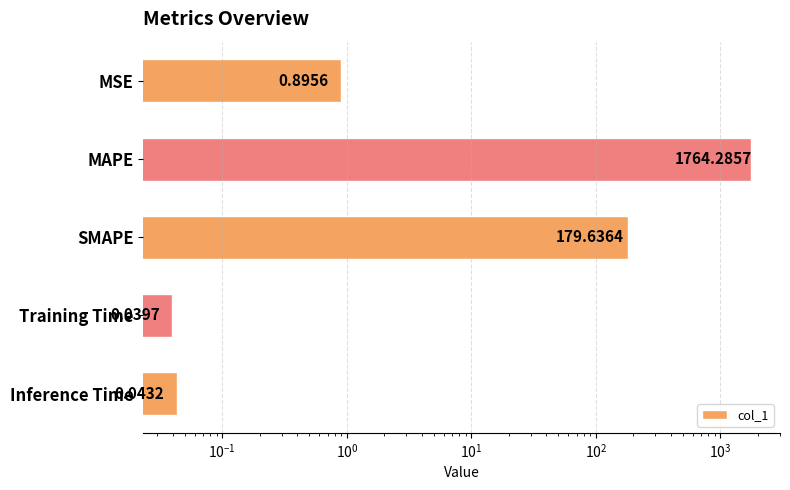

Which has a higher value, Training Time or MSE?

MSE